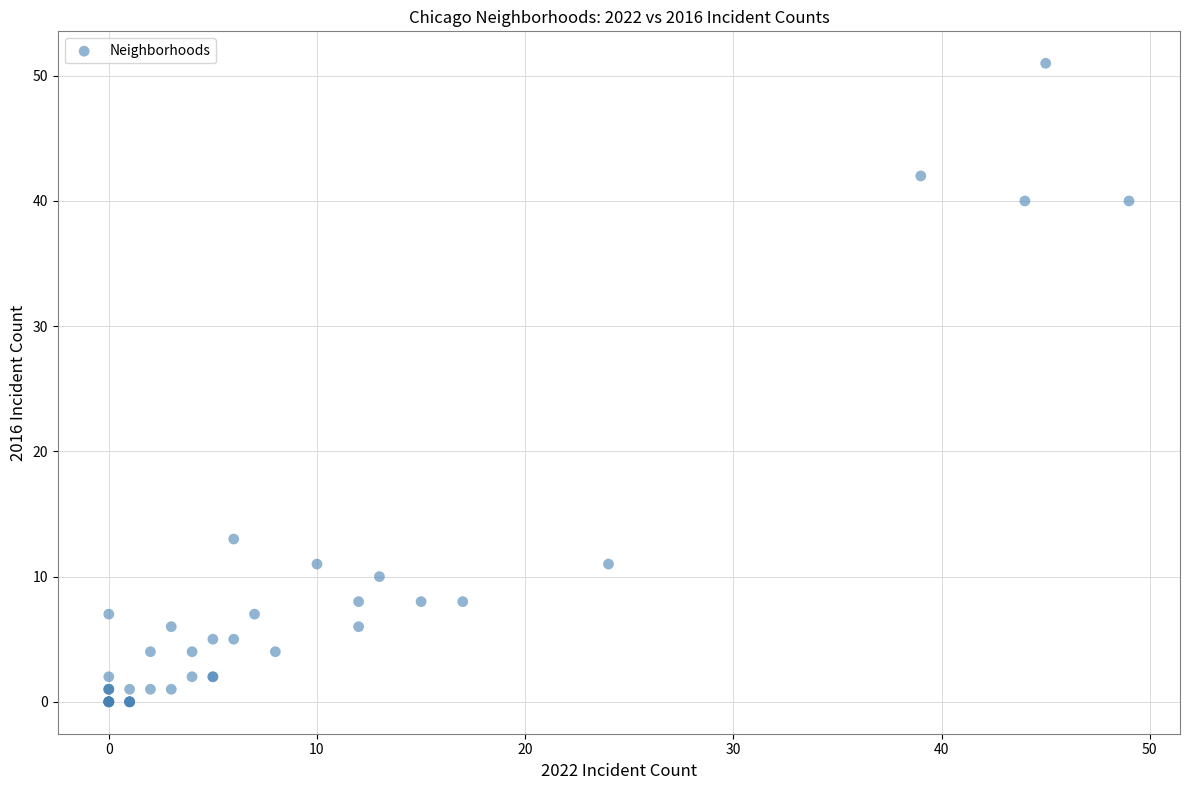

What Y value in the scatter plot is closest to 25?

13